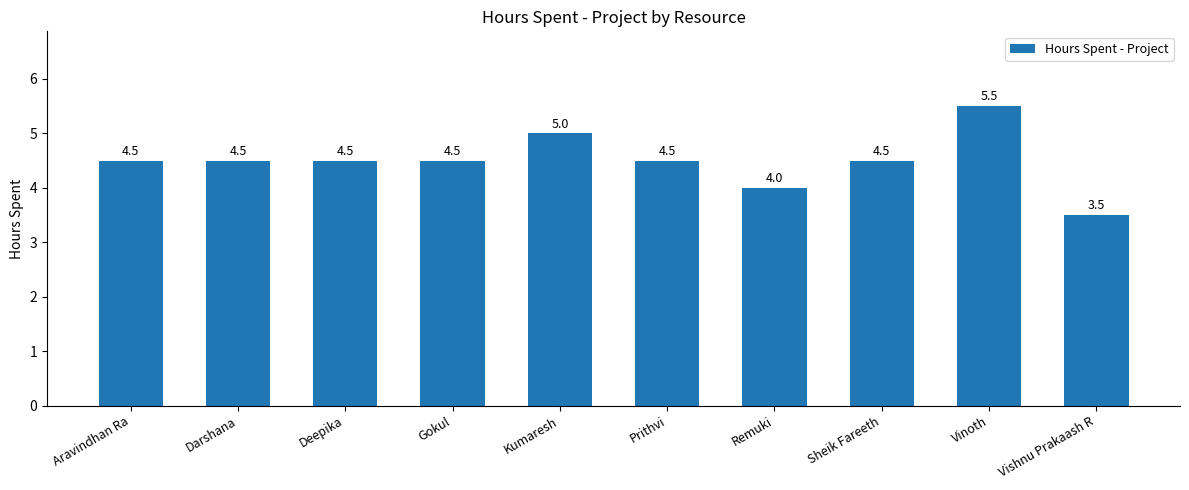

What is the maximum value shown in the chart?

5.5